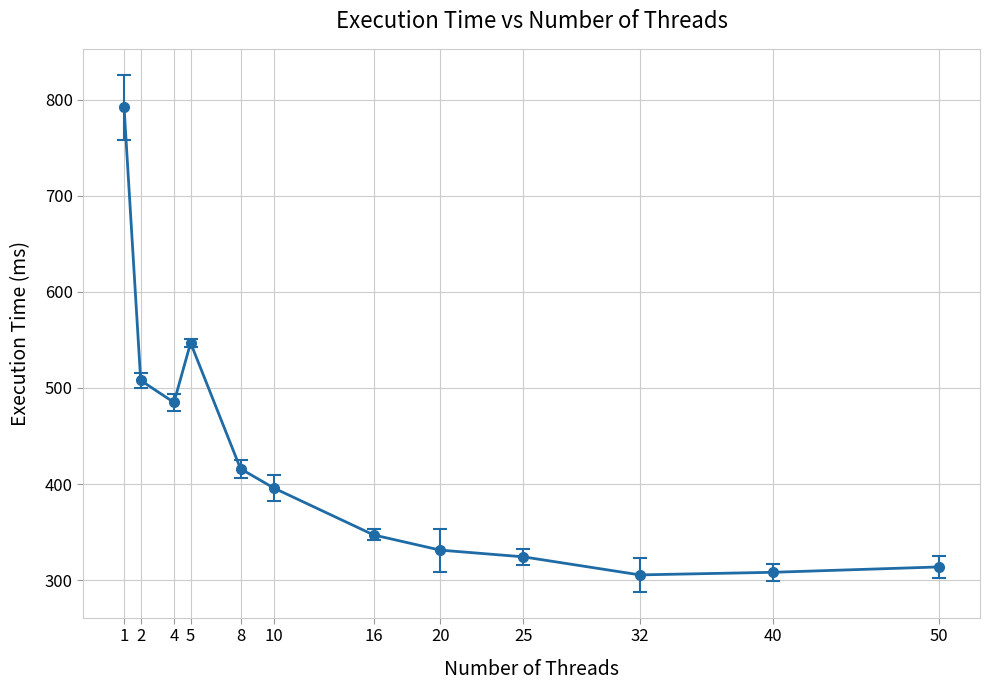

Between 5 and 20, which is larger?

5